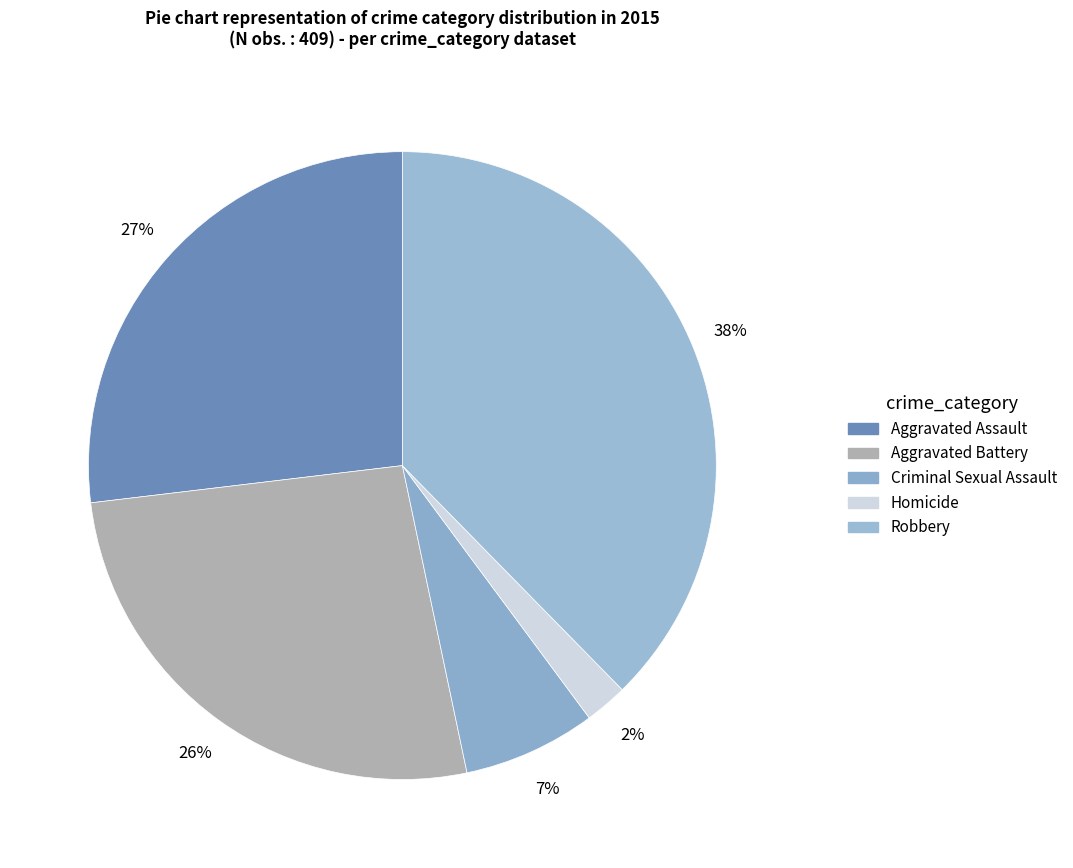

How many segments does this pie chart have?

5